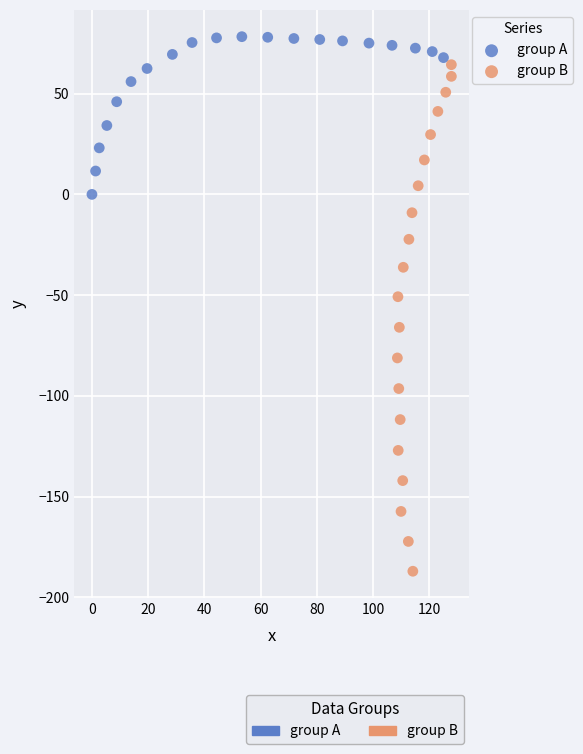

Which series contains the highest Y value?

group A